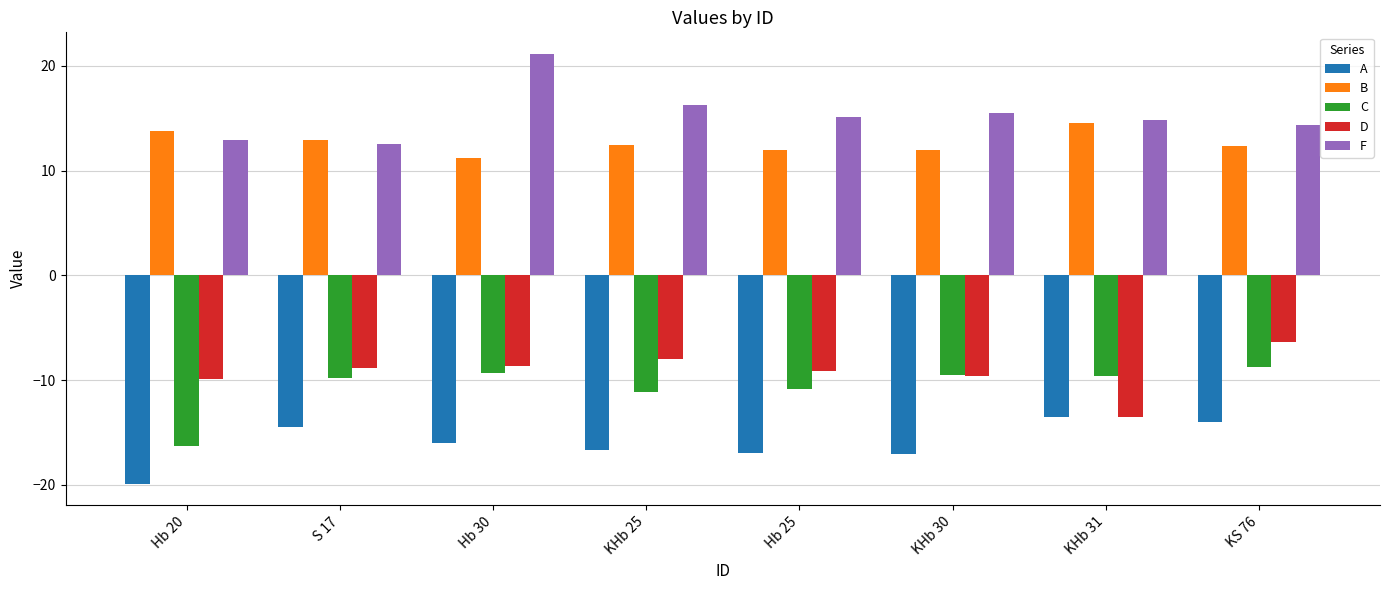

Where is A nearest to the value -16?

Hb 30